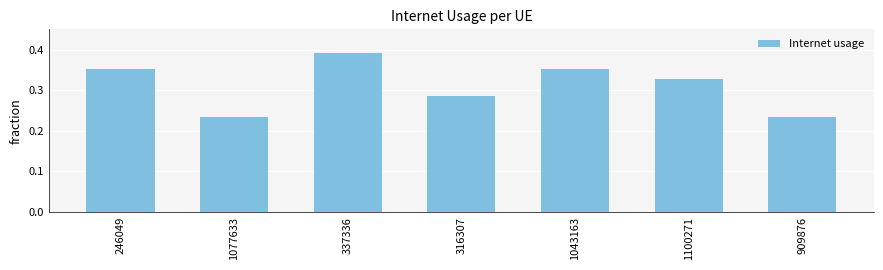

The value at 909876 is 0.4. True or false?

False